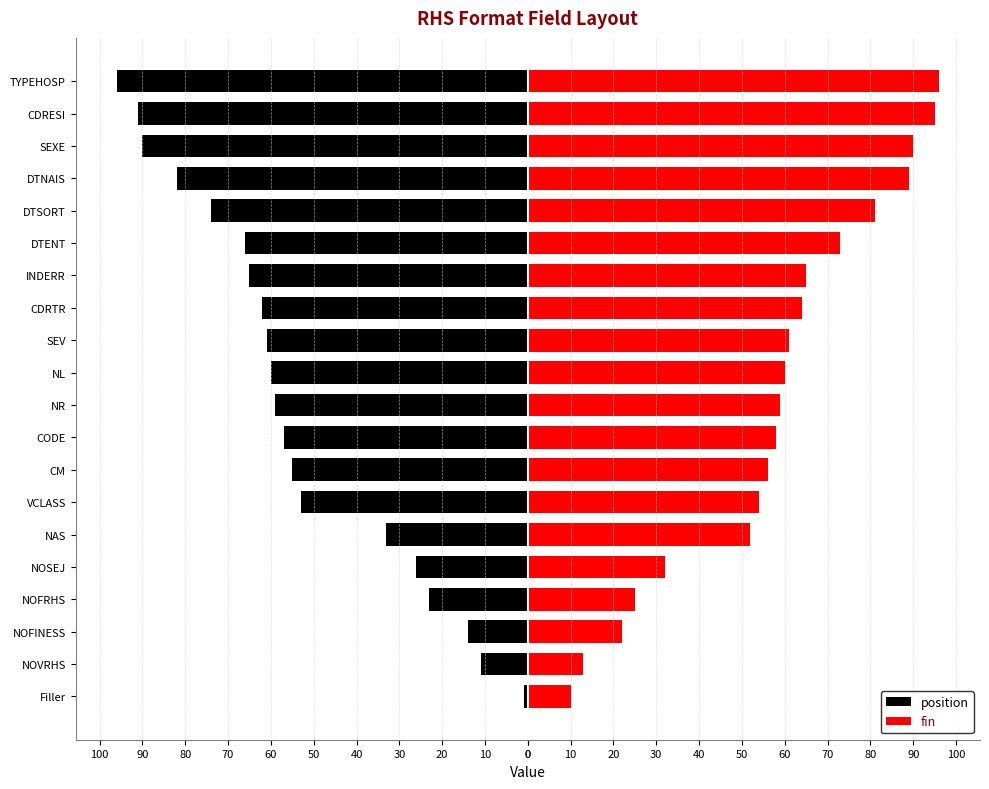

Is it true that fin equals 11 at NOFRHS?

False